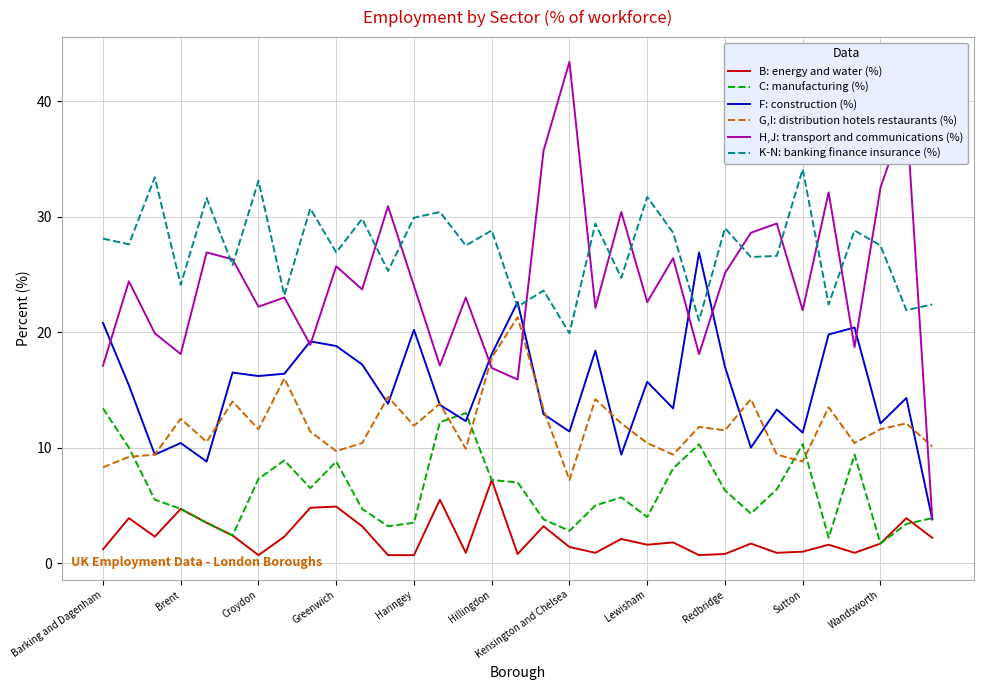

Which series has the largest total across all categories?

K-N: banking finance insurance (%)